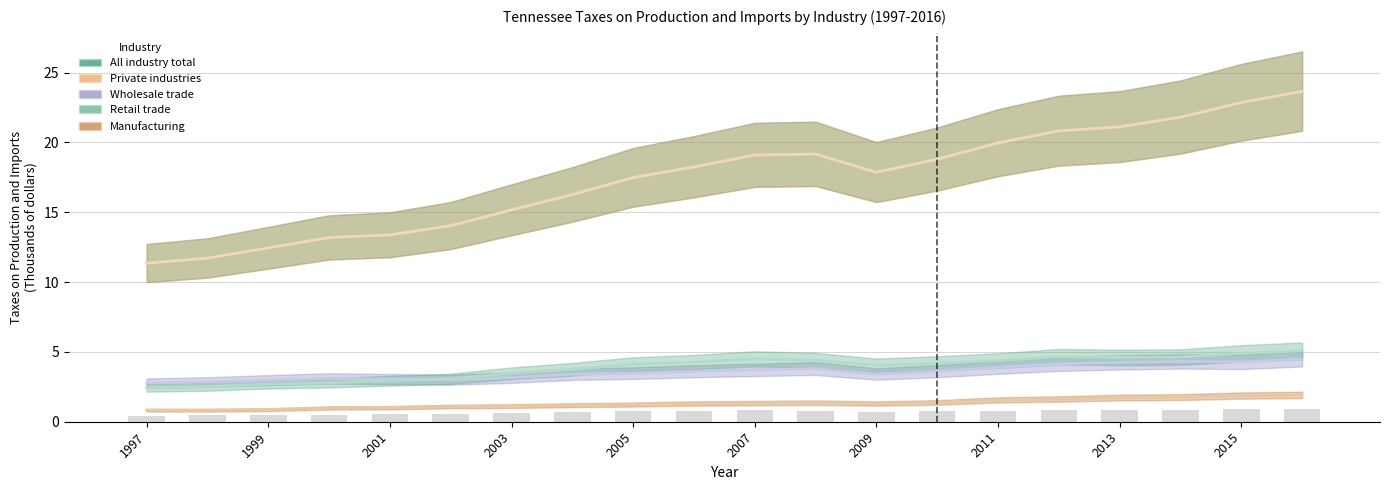

What is the approximate value of All industry total at 11?

19.2